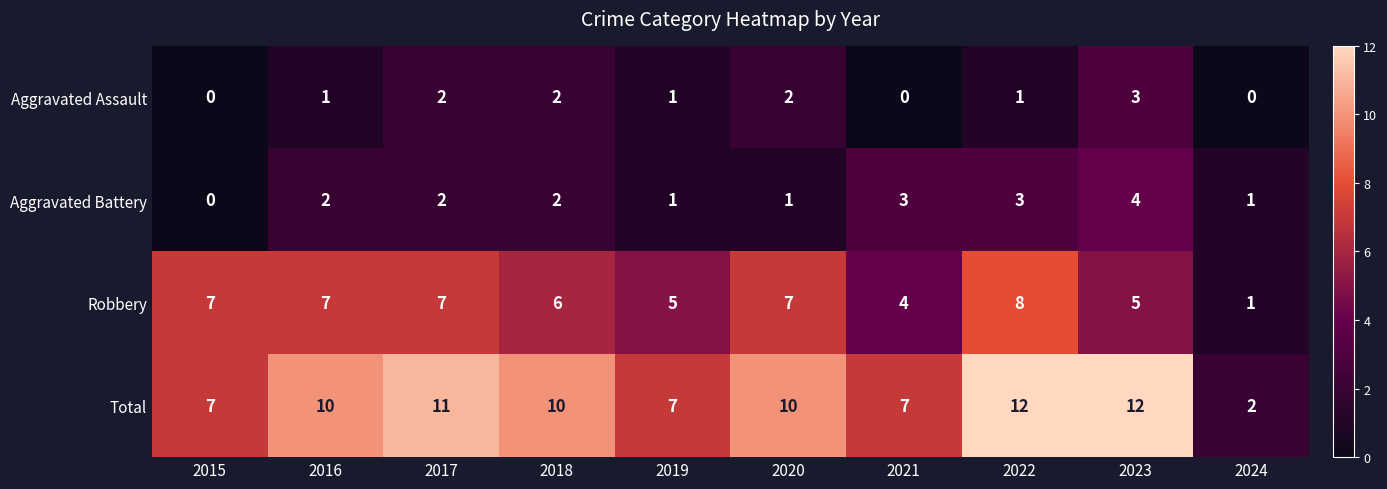

What is the difference between the highest and lowest values at 2021?

7